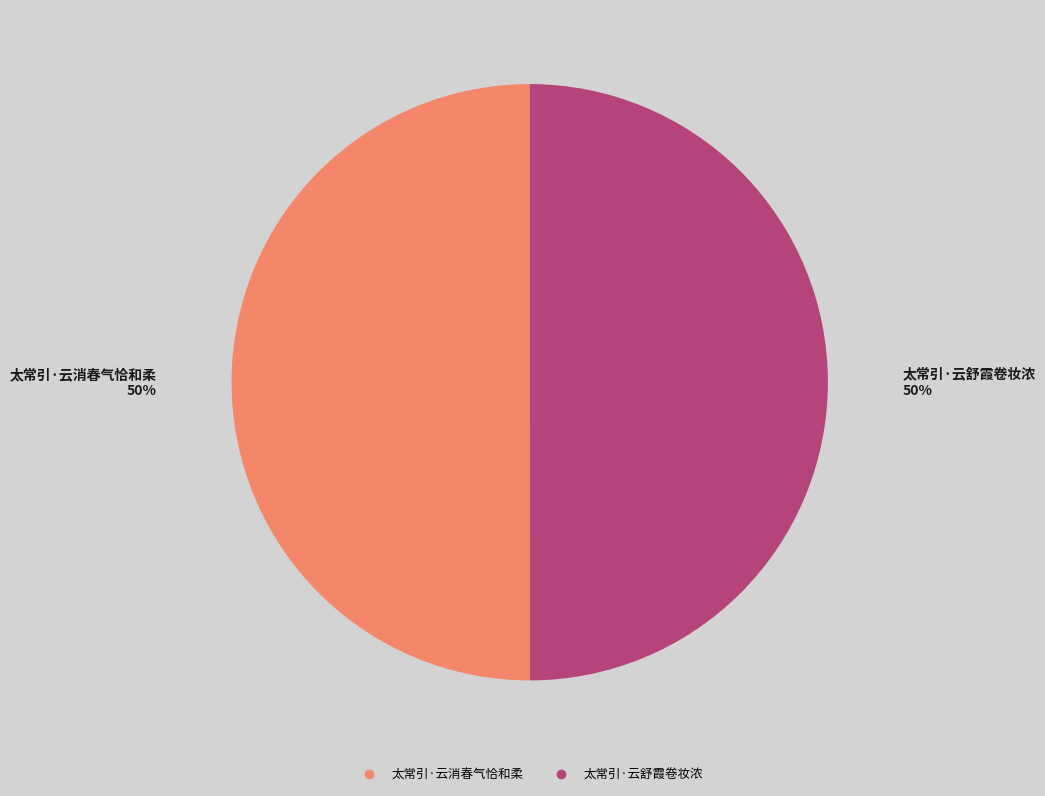

How many slices are in this pie chart?

2